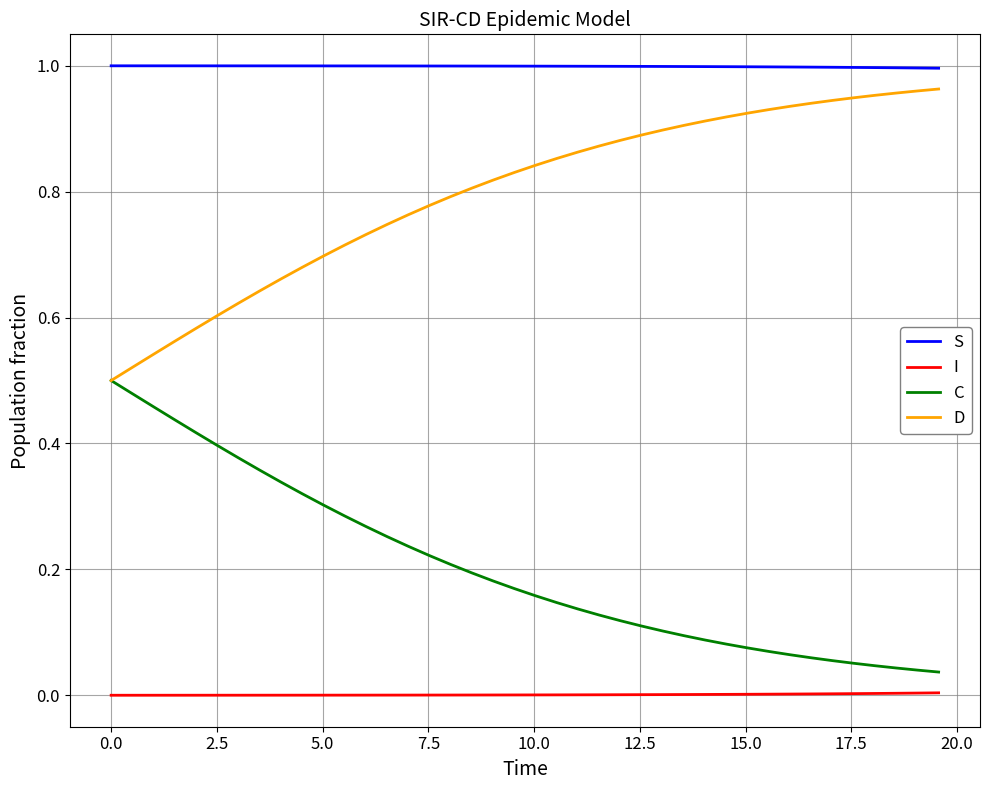

List the series in order of their peak value, lowest first.

I, C, D, S